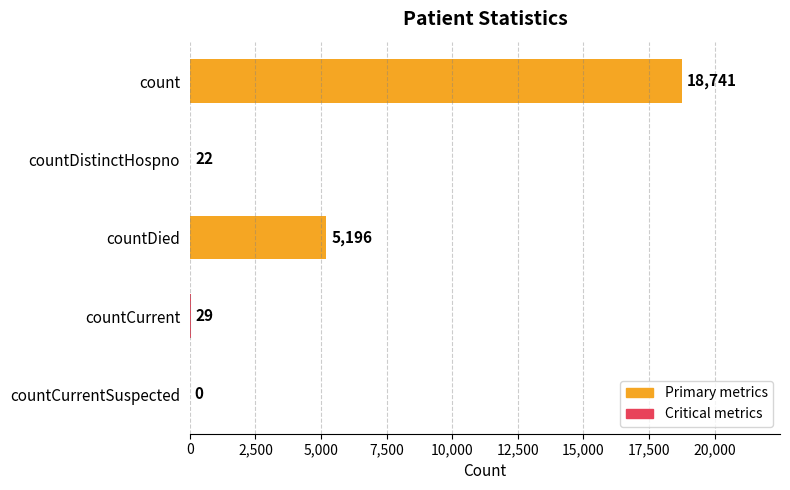

Is it true that the value at count is 18741?

True